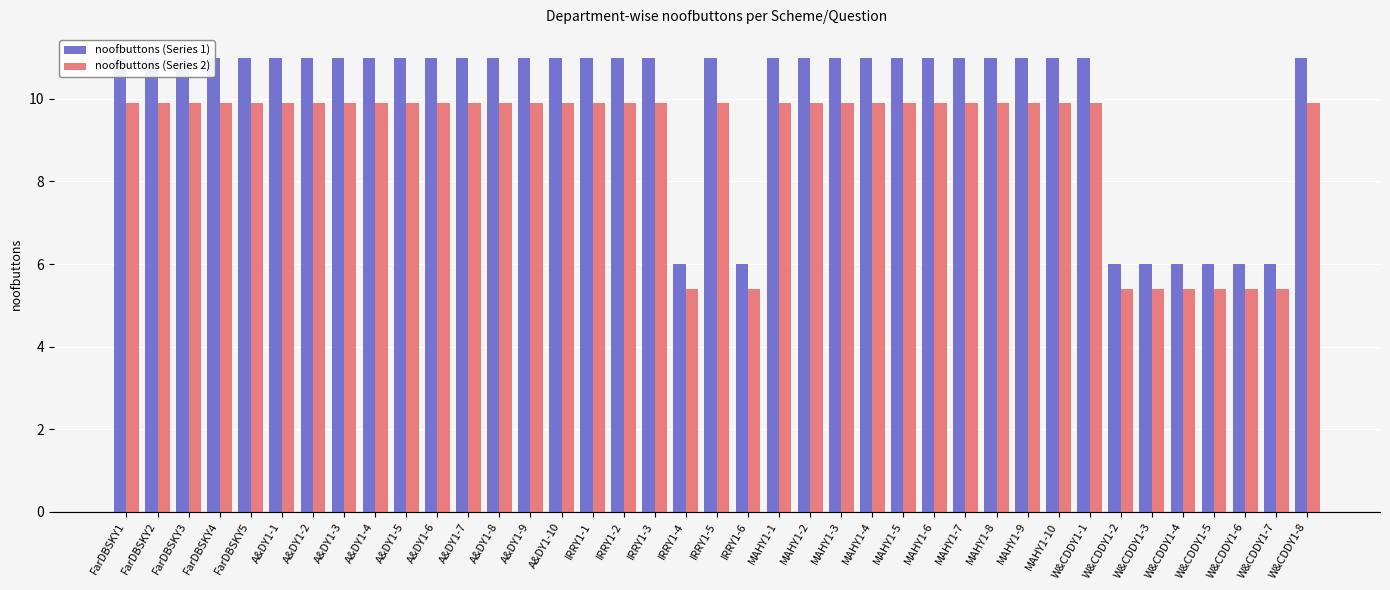

What position from the left is W&CDDY1-3?

34